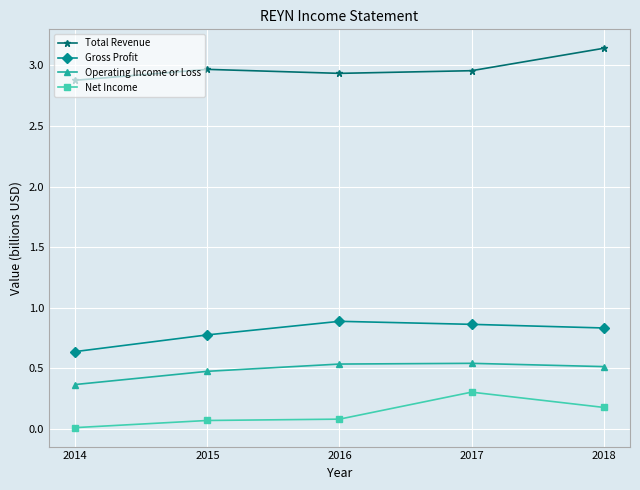

Is this an area chart (filled region under the line)?

No